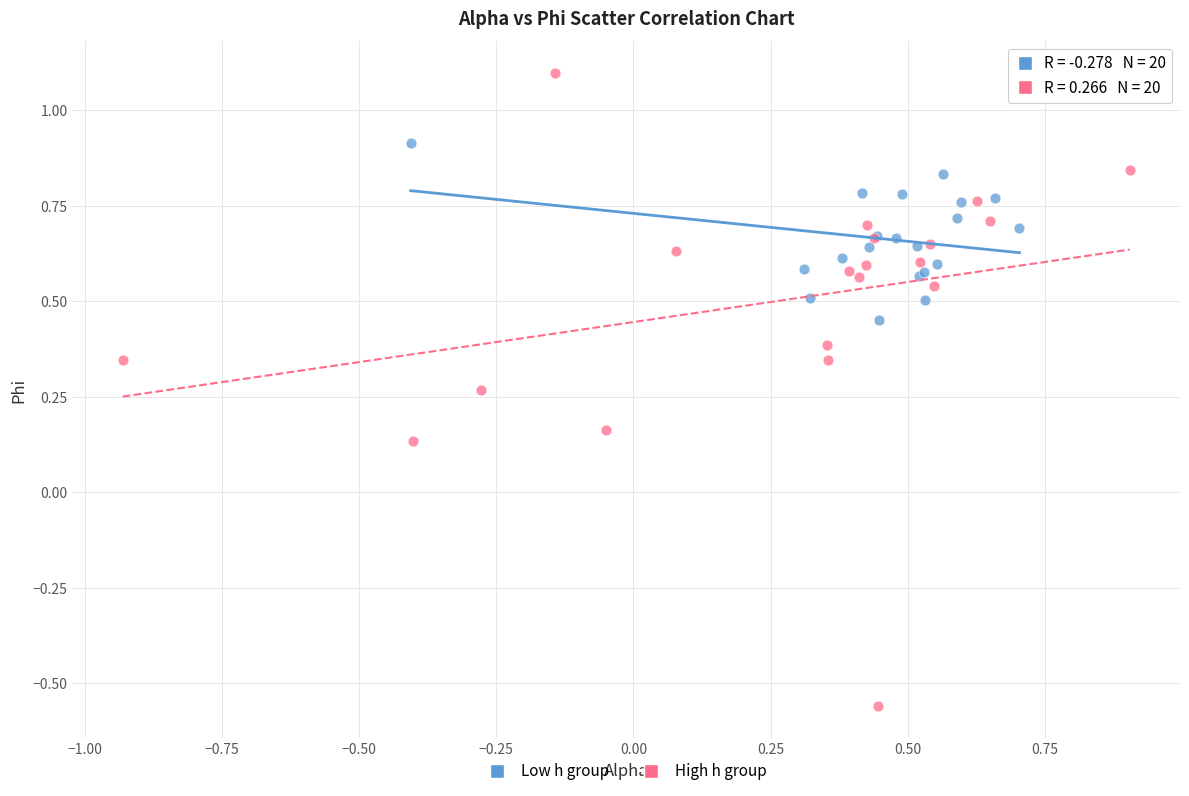

Which series reaches the maximum Y coordinate?

High h group